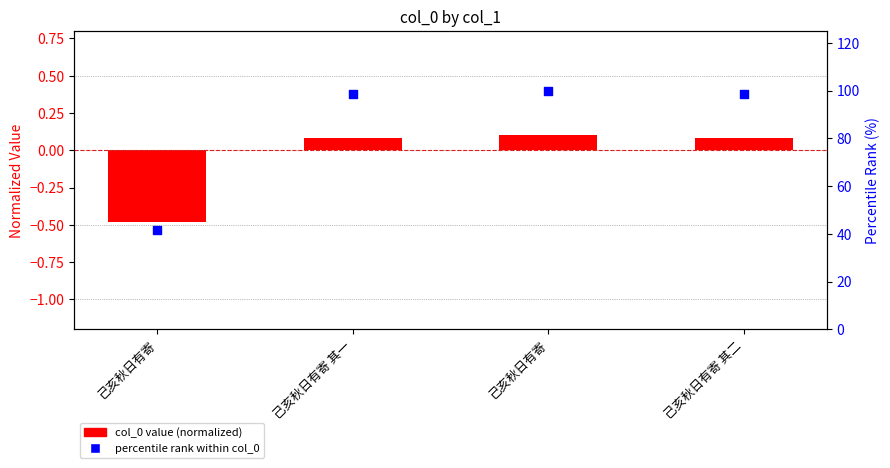

Which series contains the highest Y value?

percentile rank within col_0